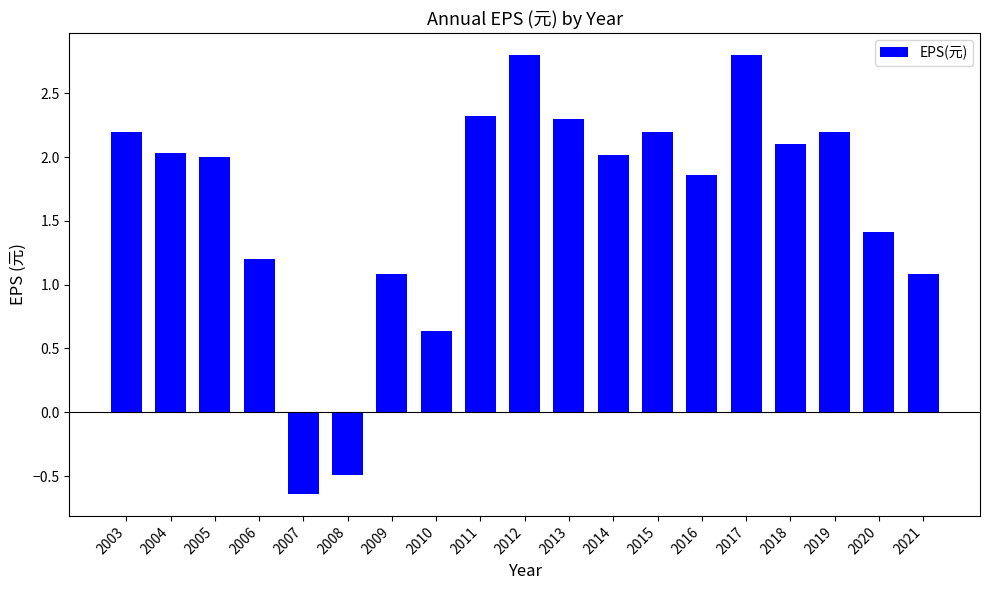

True or false: the data shows 4.8 at 2012.

False